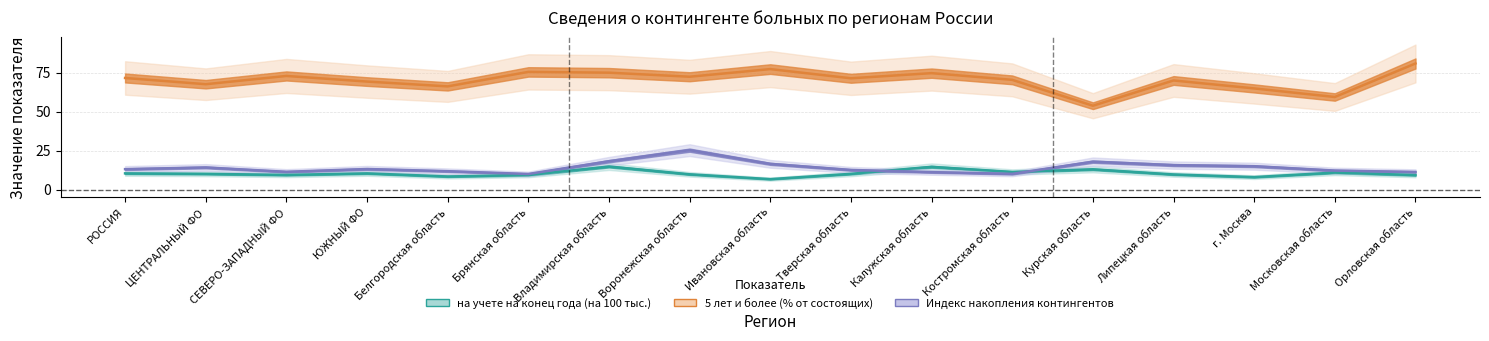

What is the sum of the Индекс накопления контингентов values at Курская область and ЦЕНТРАЛЬНЫЙ ФО?

32.1